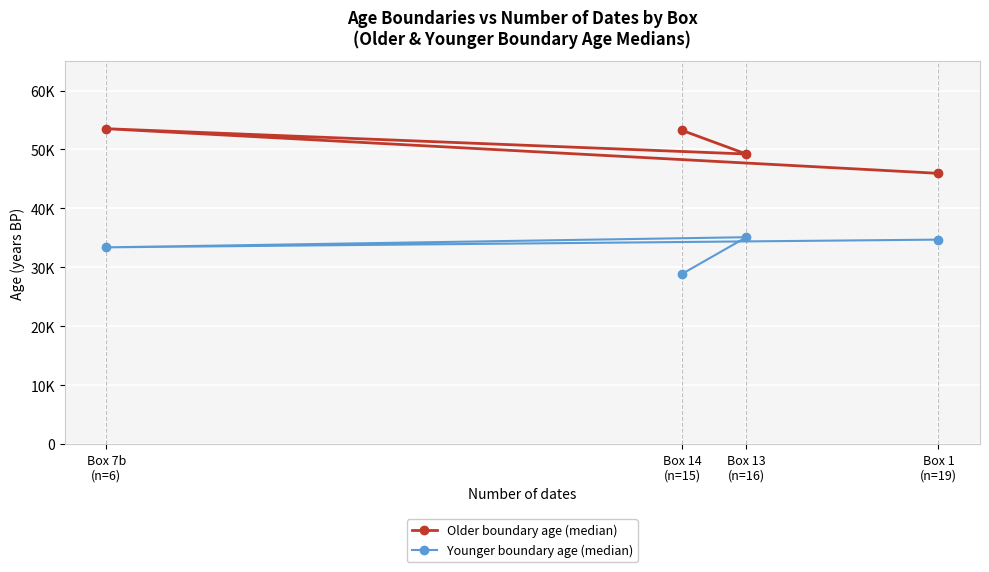

The Younger boundary age (median) series shows 28910 at Box 14
(n=15). True or false?

True